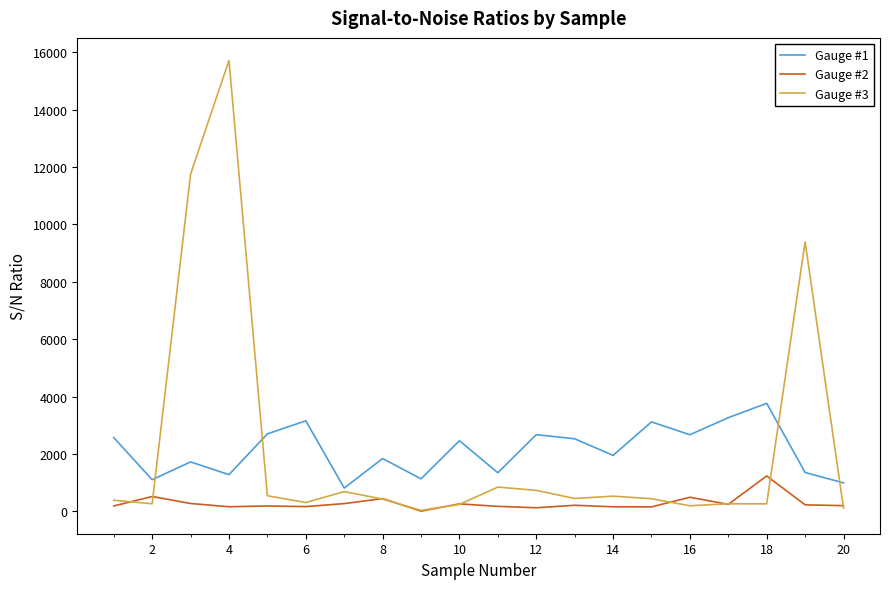

What is the minimum value for Gauge #1?

810.8